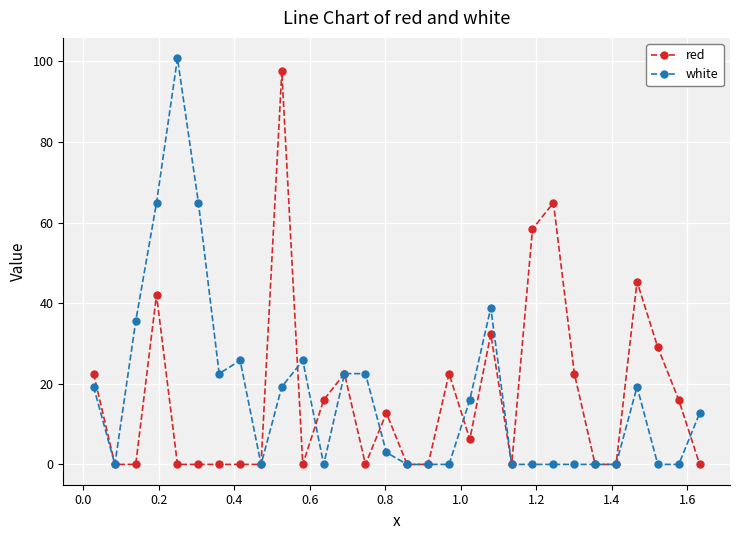

What is the greatest value displayed?

100.8